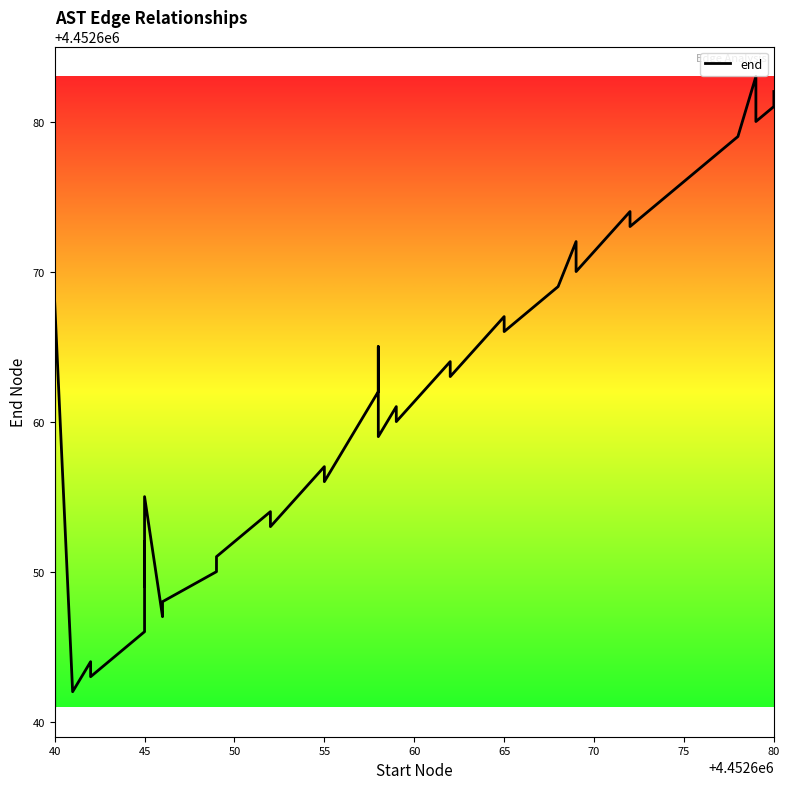

The value at 45 is 7066689. True or false?

False